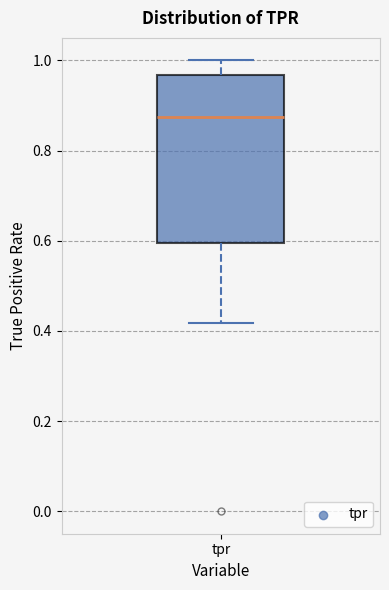

Read this box plot against the y-axis: the position of the median line, the range covered by the box, and the ends of both whiskers. The values are not printed on the chart, so give them approximately, as read against the axis.

median 0.88, box 0.60 to 0.96, whiskers 0.42 to 1.00